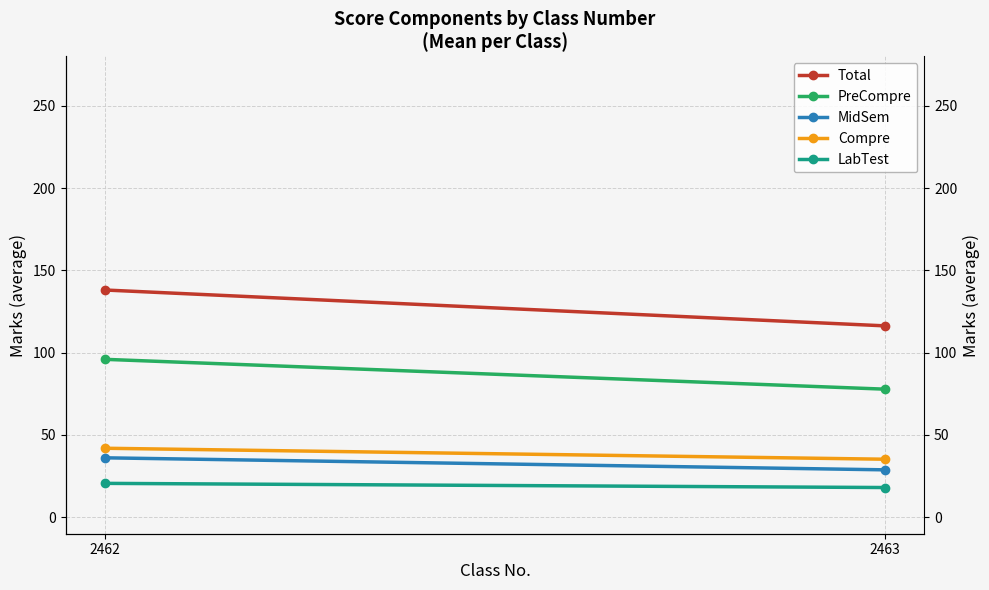

What is the difference between the highest and lowest values at 2463?

98.2